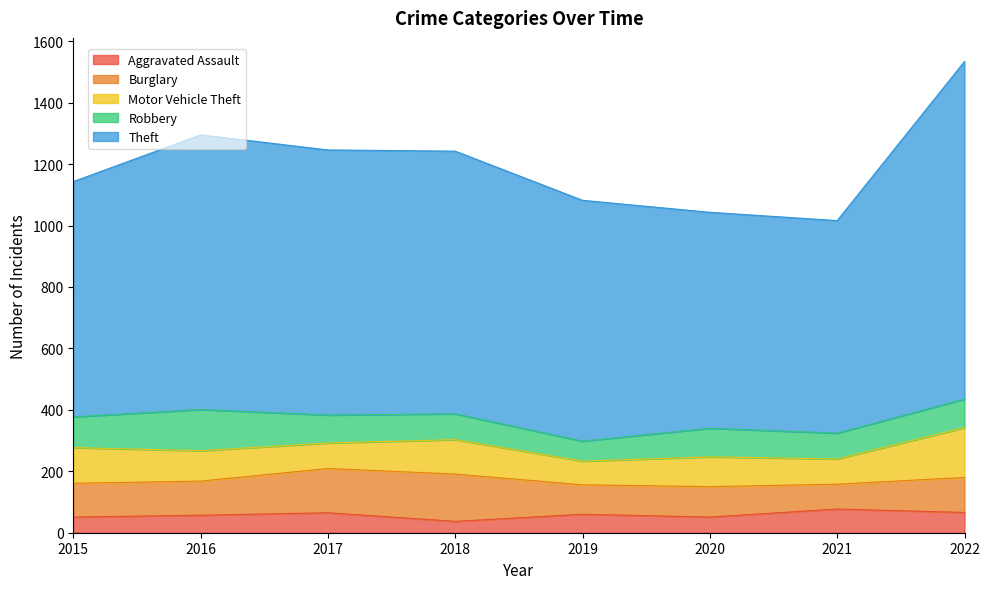

What is the total value across all series at 2018?

1242